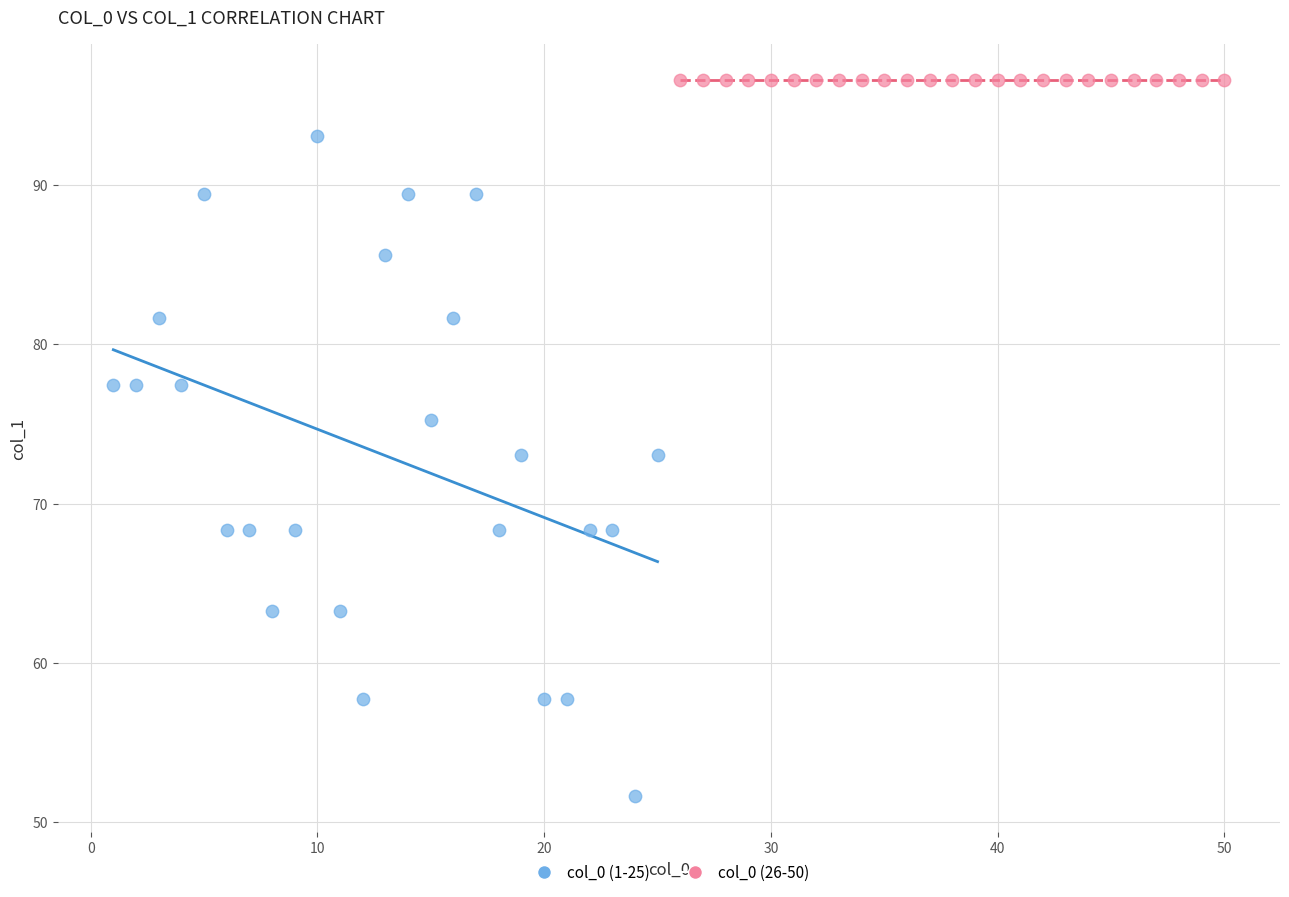

Which series contains the lowest Y value?

col_0 (1-25)